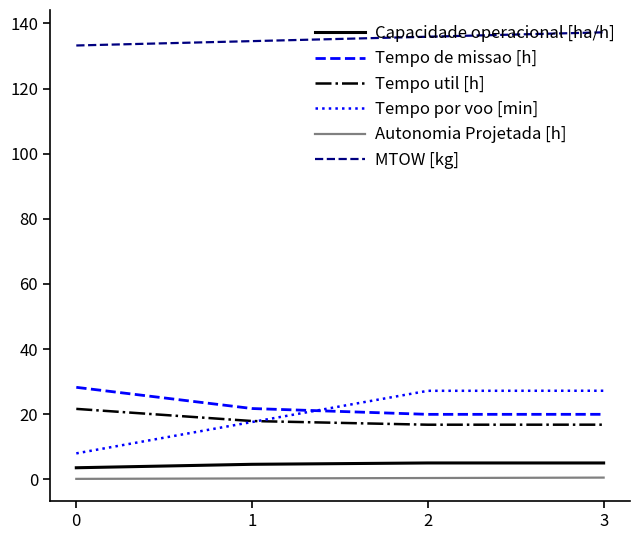

Is the value of MTOW [kg] at 2 greater than the value of Tempo util [h] at 2?

Yes